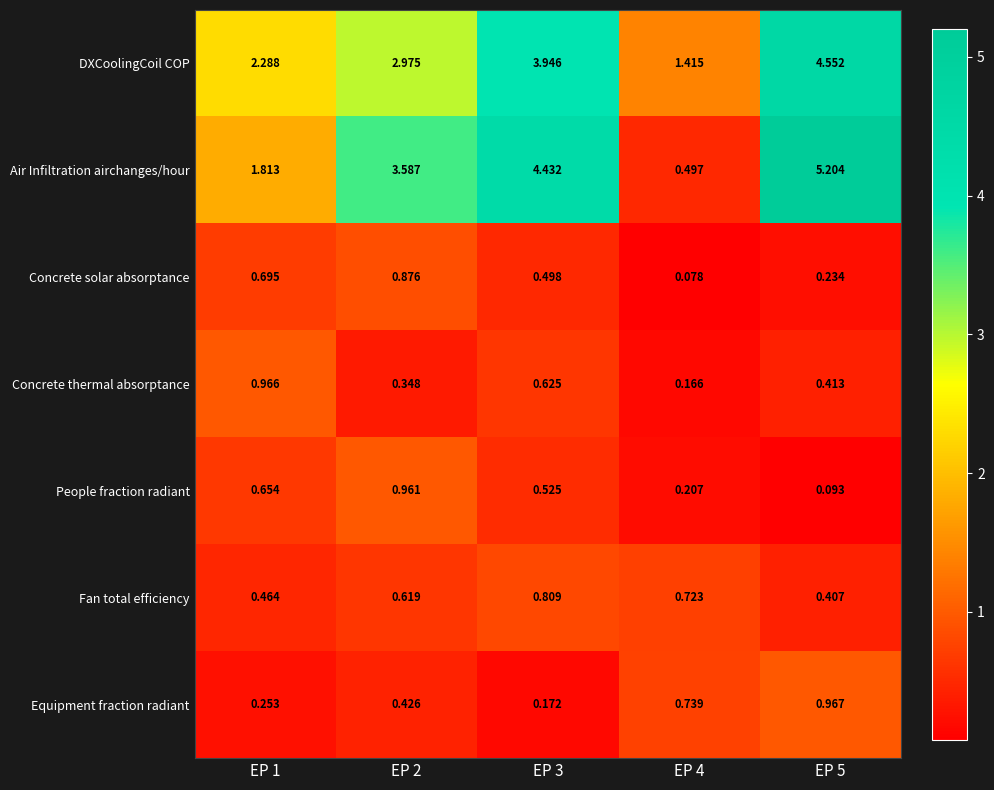

Rank the series at EP 3 from lowest to highest value.

Equipment fraction radiant, Concrete solar absorptance, People fraction radiant, Concrete thermal absorptance, Fan total efficiency, DXCoolingCoil COP, Air Infiltration airchanges/hour